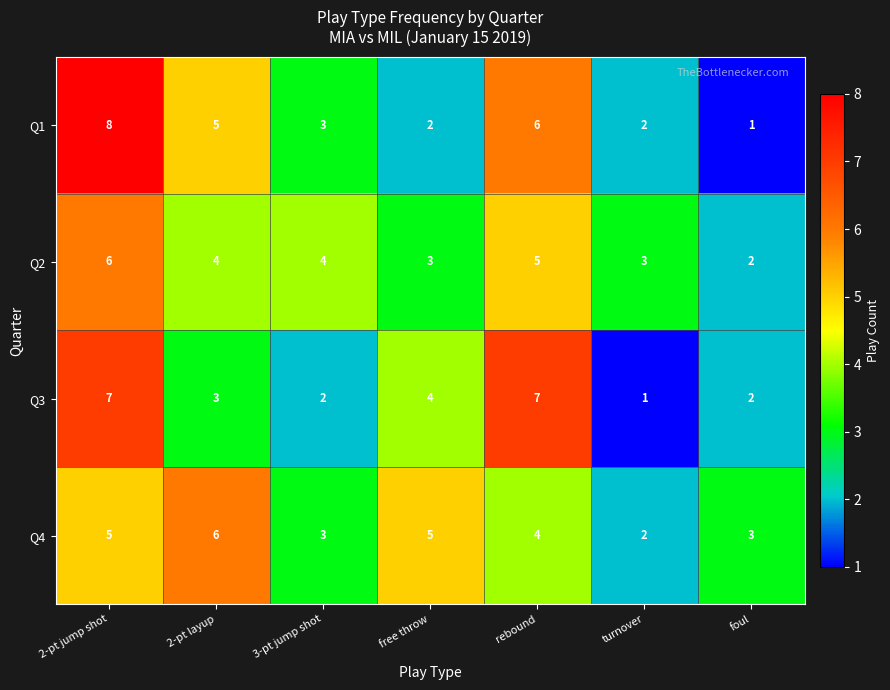

Which series changed the most between 3-pt jump shot and rebound?

Q3